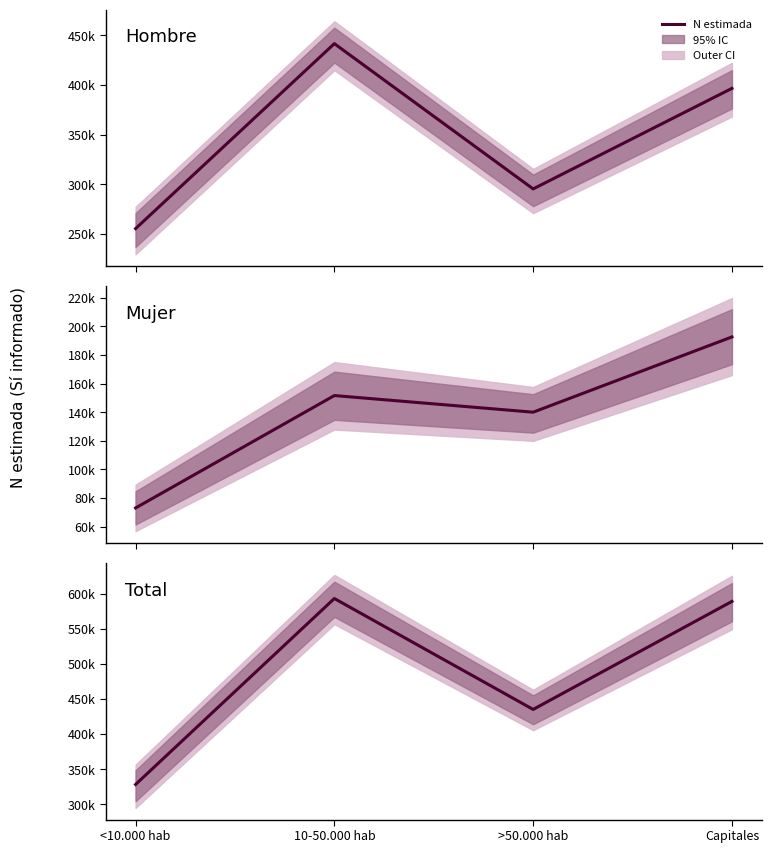

Is it true that the value at <10.000 hab is 114089?

False